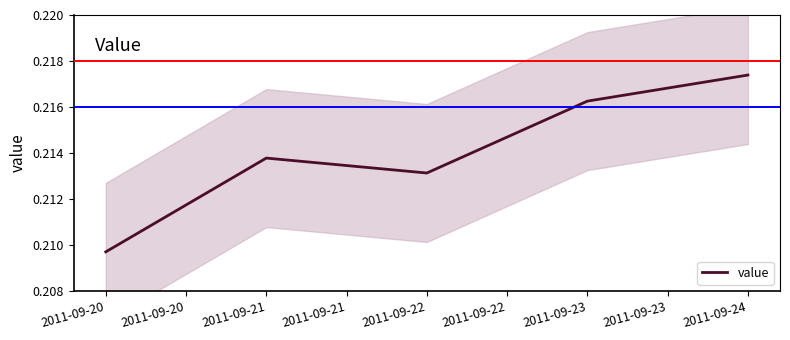

Where is value nearest to the value 0?

2011-09-20